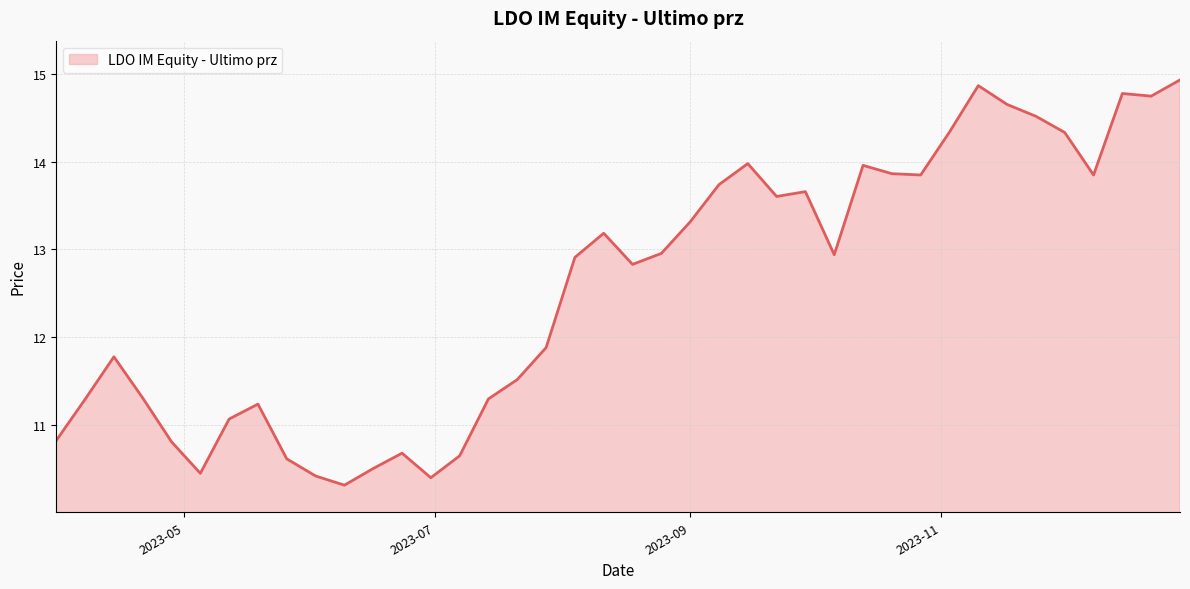

What is the minimum value shown in the chart?

10.3